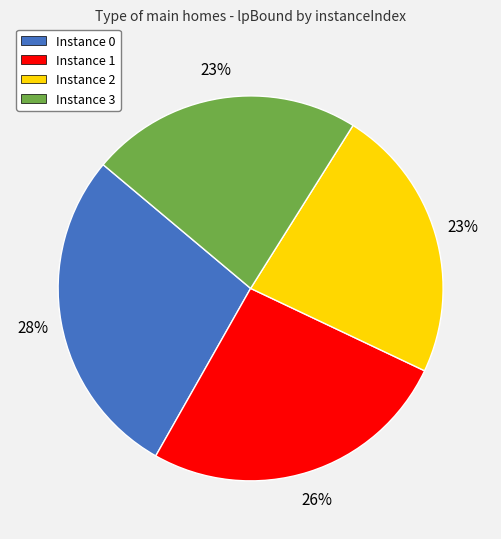

To the nearest percent, what portion does Instance 2 represent?

23%